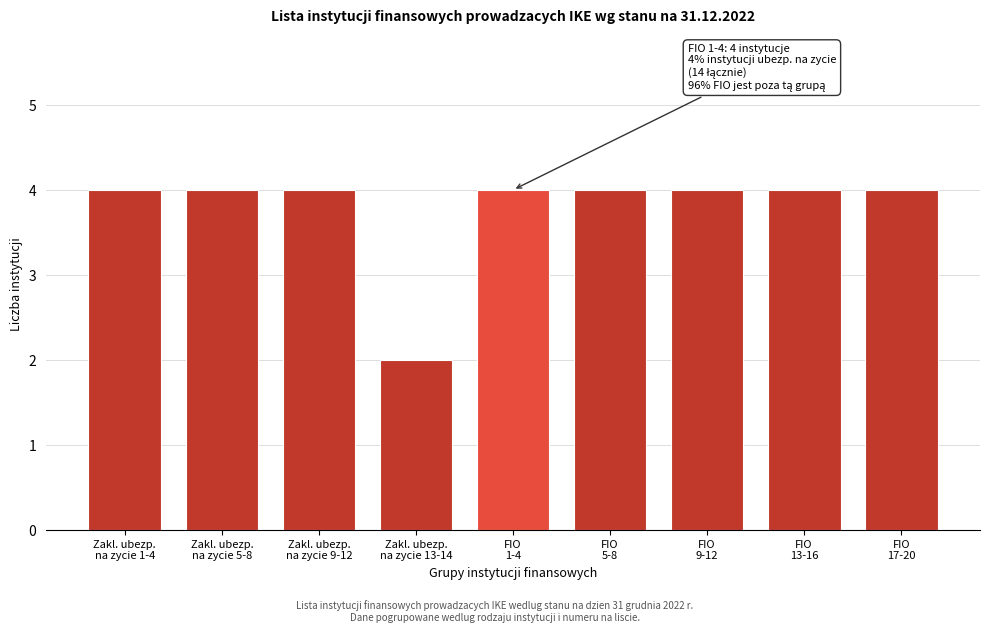

Reading left to right, transcribe all the data shown in this chart.

4	4	4	2	4	4	4	4	4